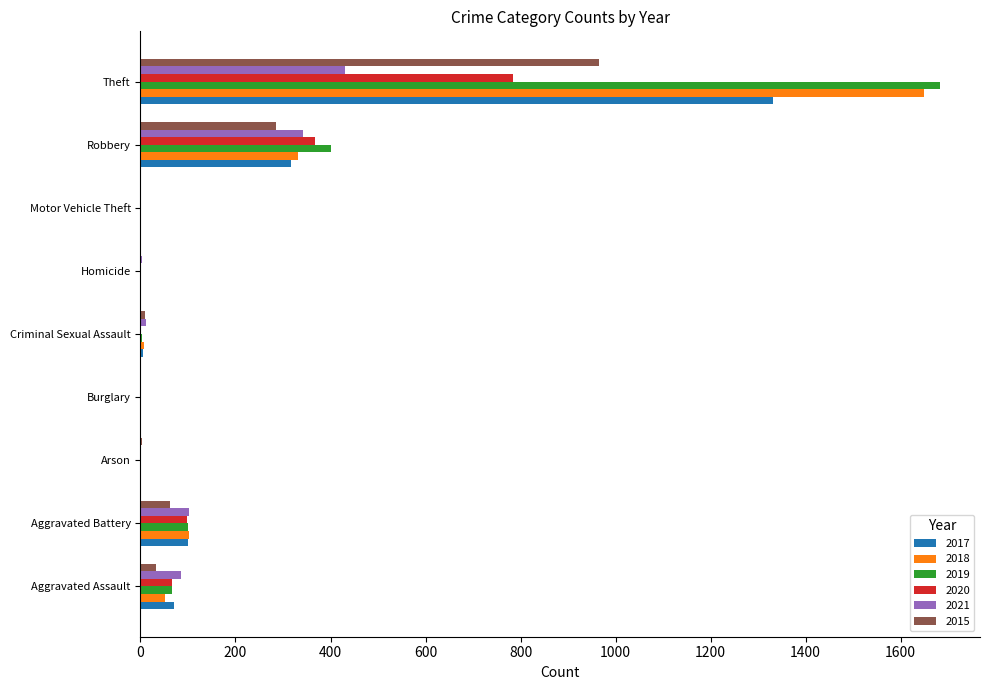

Is the value of 2021 at Burglary greater than the value of 2015 at Theft?

No